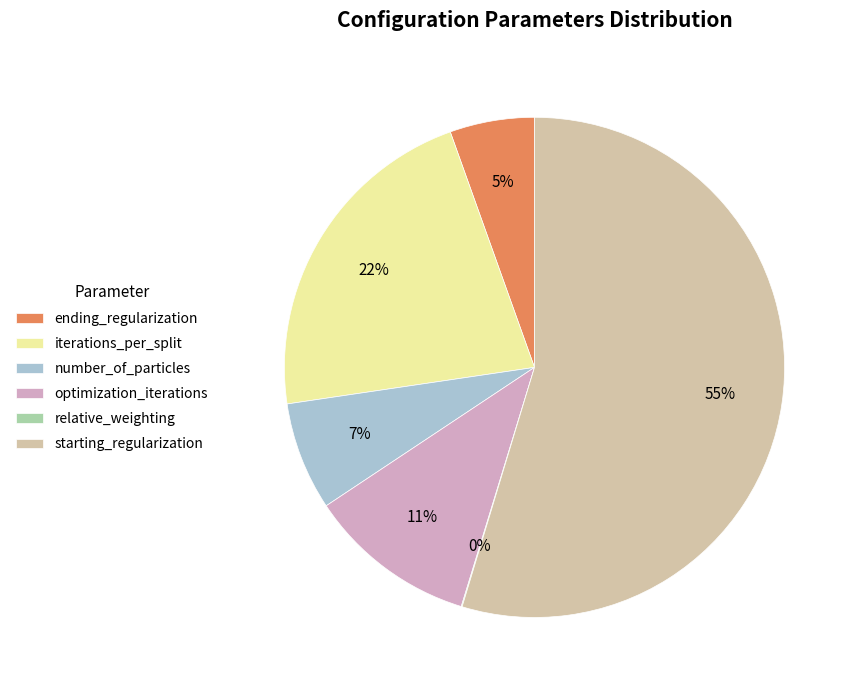

Which category has the biggest portion of the pie?

starting_regularization